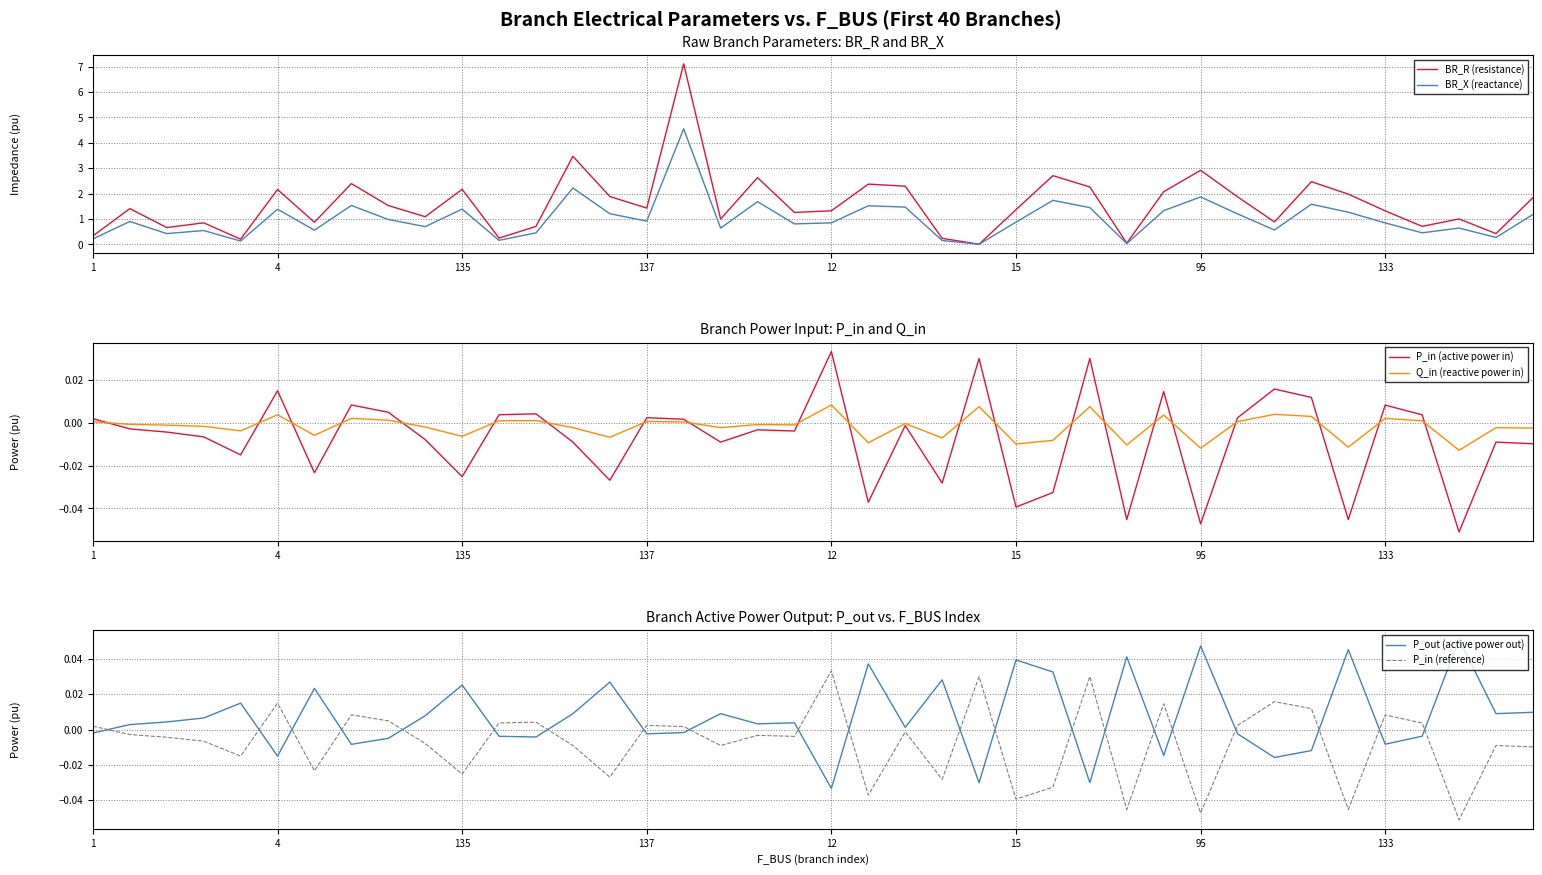

The value of BR_R (resistance) at 12 is 1.3. True or false?

True